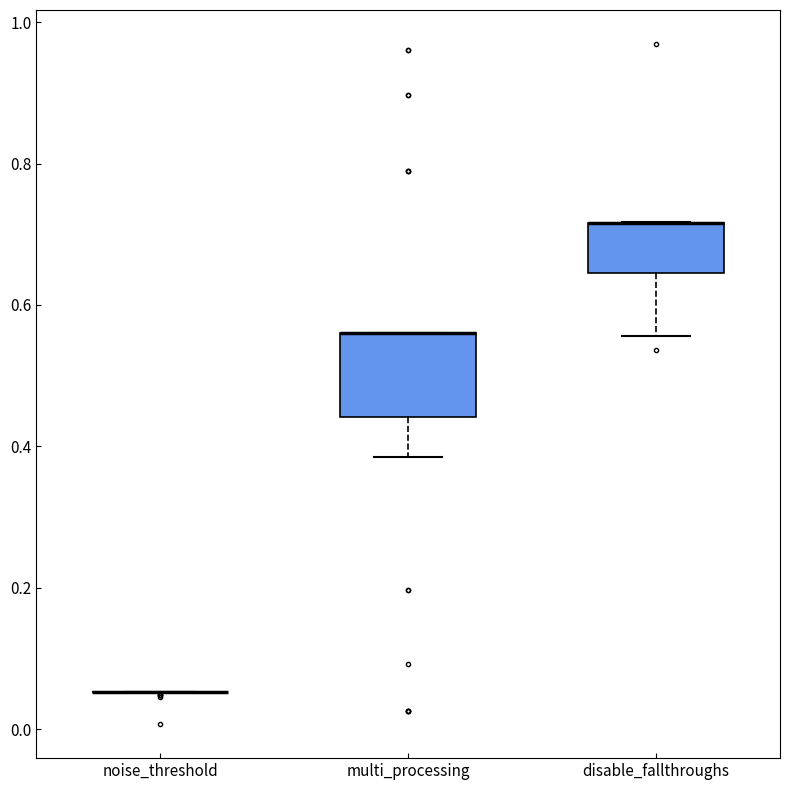

Reading left to right, transcribe this box plot: for each box, give where its median line is, the range the box spans, and where its two whiskers end, as read against the y-axis. The values are not printed on the chart, so give them approximately, as read against the axis.

noise_threshold: box collapsed to a line at 0.06, whiskers 0.06 to 0.06
multi_processing: median 0.56 (drawn on the box's upper edge), box 0.44 to 0.56, whiskers 0.38 to 0.56
disable_fallthroughs: median 0.72 (drawn on the box's upper edge), box 0.64 to 0.72, whiskers 0.56 to 0.72